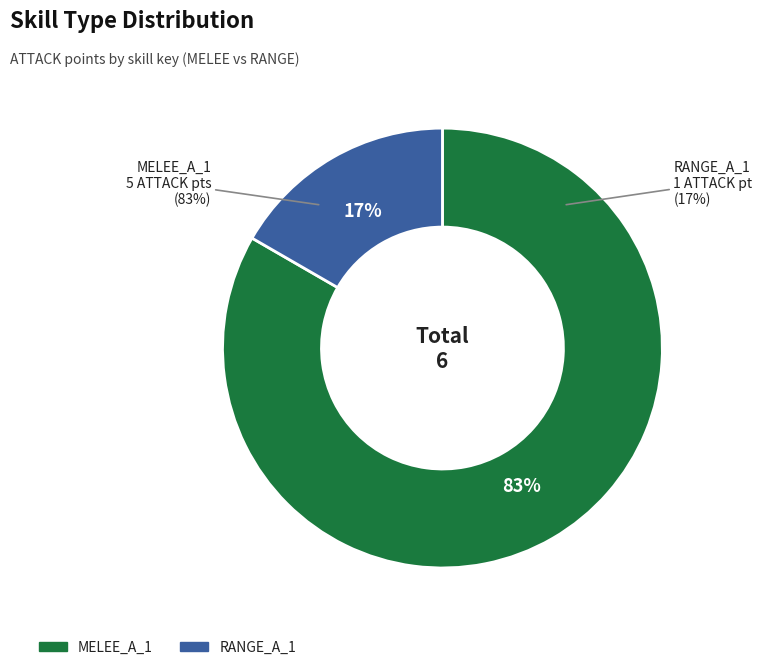

Is there a majority slice in this chart?

Yes